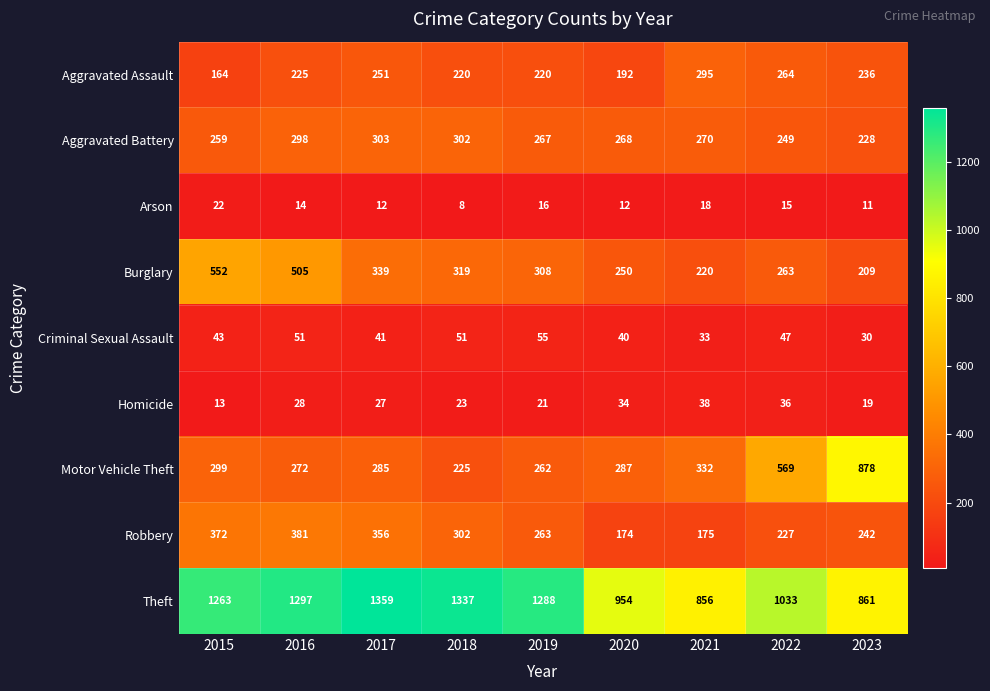

At how many categories does at least one series exceed 1166?

5